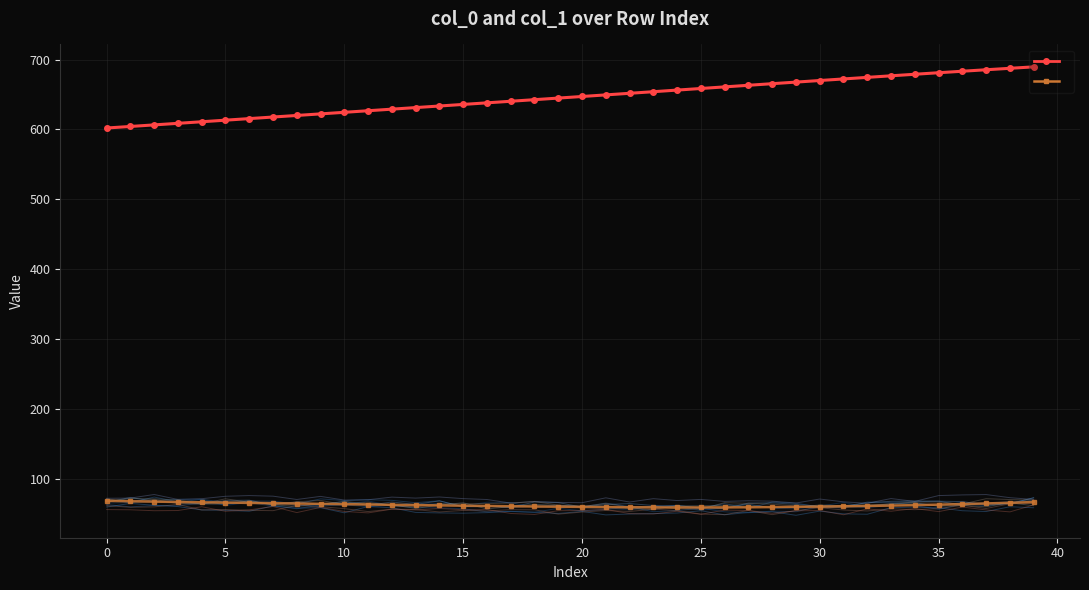

What is the label of the 22nd point from the left?

21